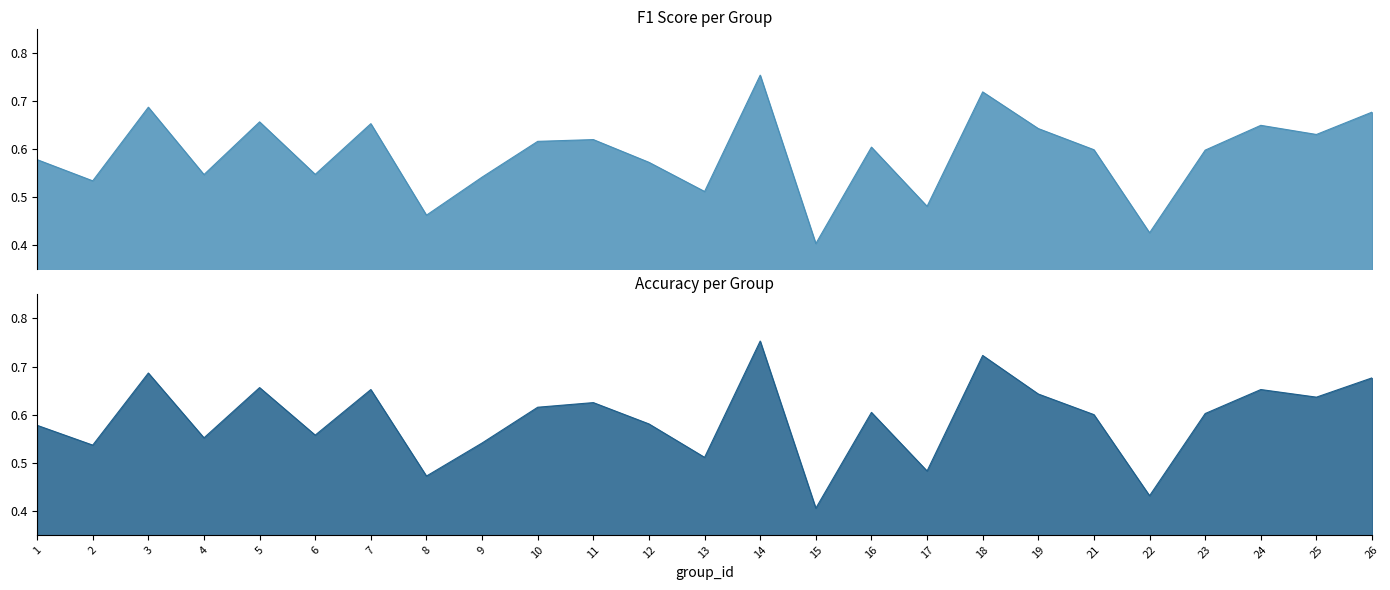

True or false: f1 and accuracy cross at least once.

False